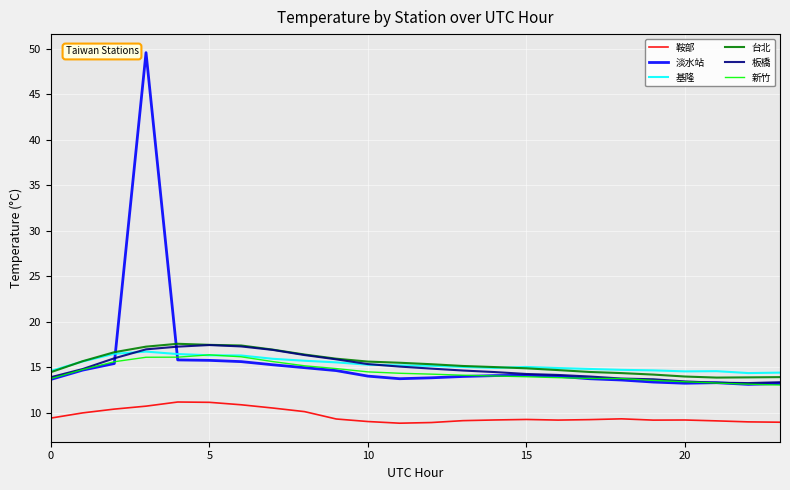

What is the minimum value for 鞍部?

8.8